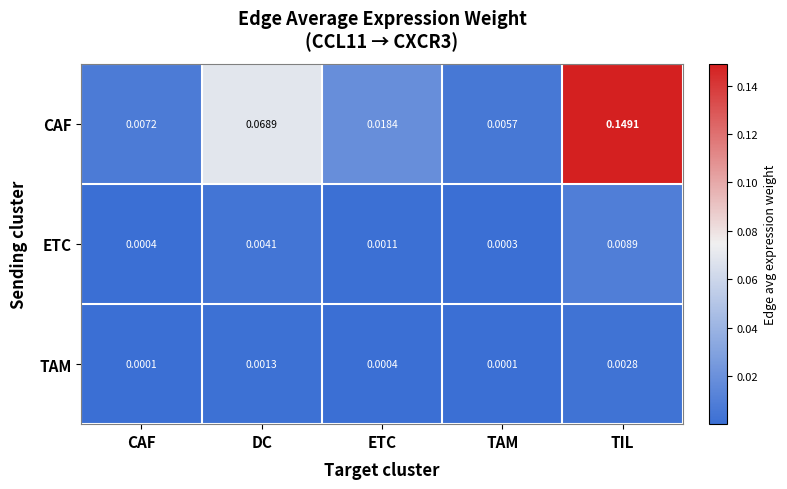

Which series has the widest spread of values?

CAF